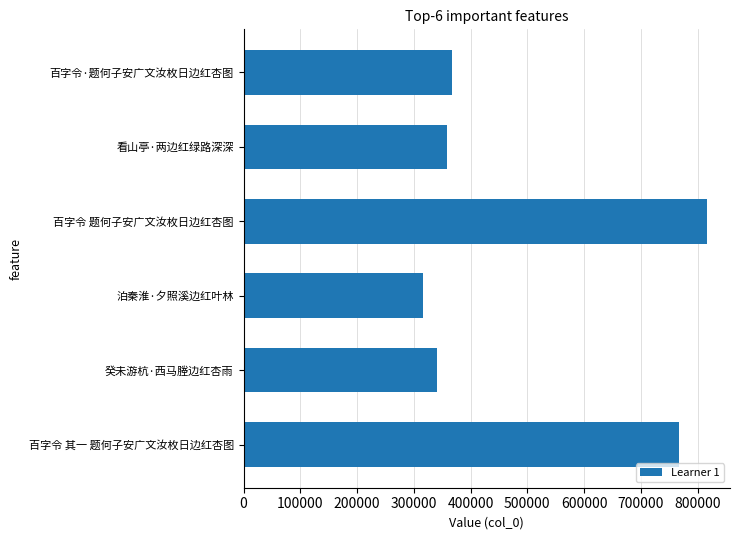

What is the sum of all values?

2966075